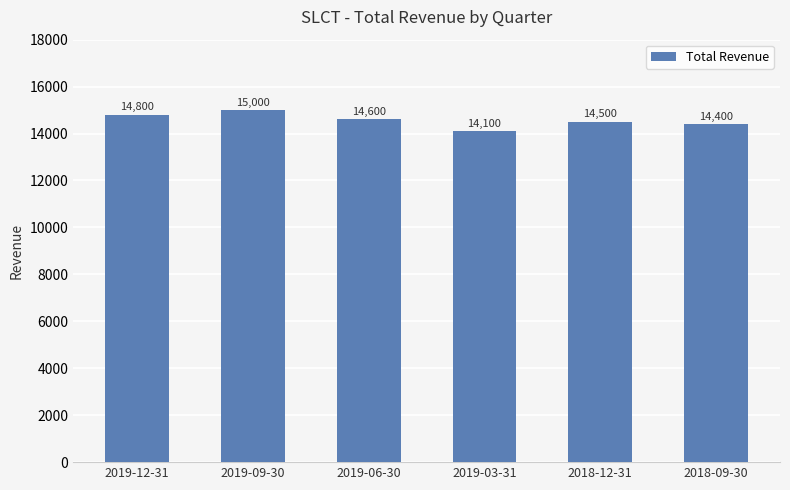

What is the sum of all values?

87400